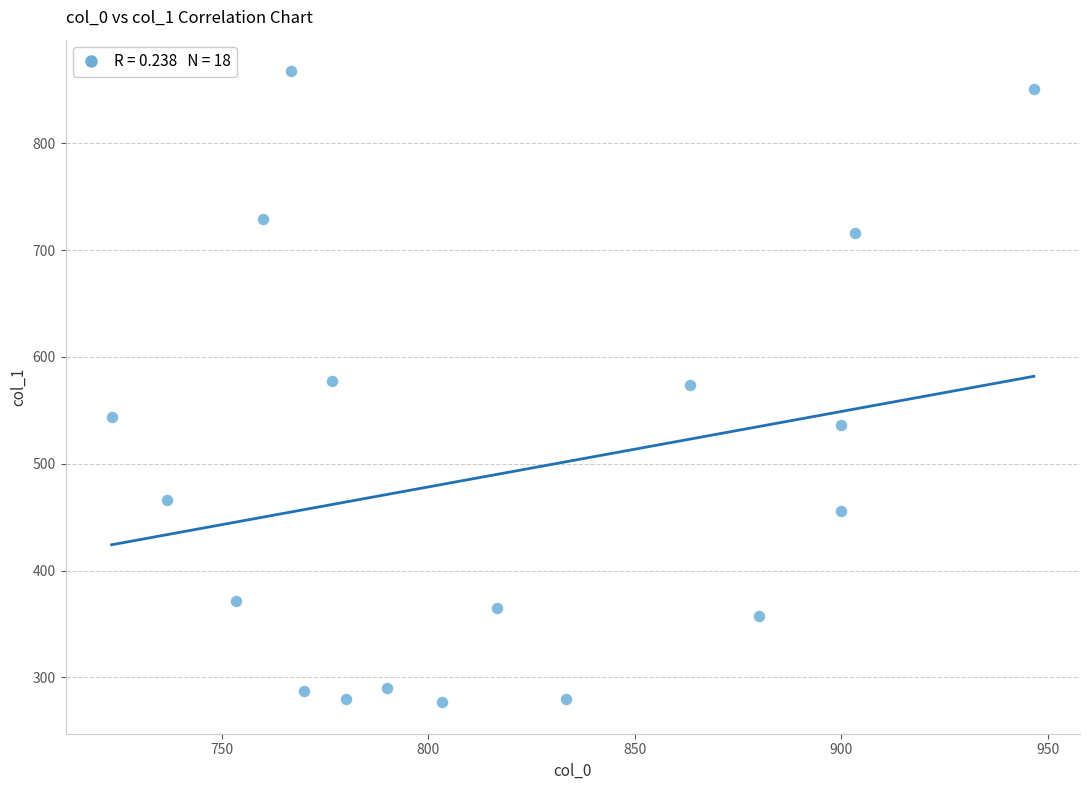

What is the range of X values (max minus min)?

223.3